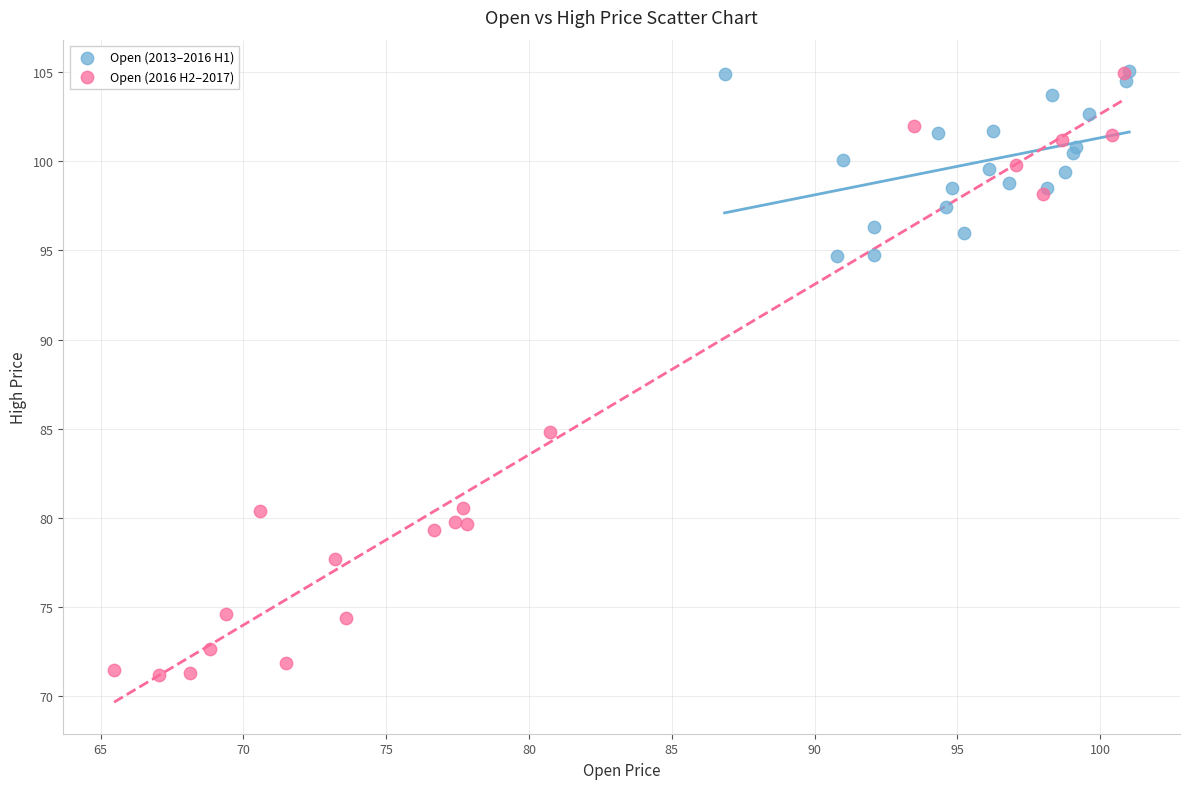

Which series has the widest spread of Y values?

Open (2016 H2–2017)